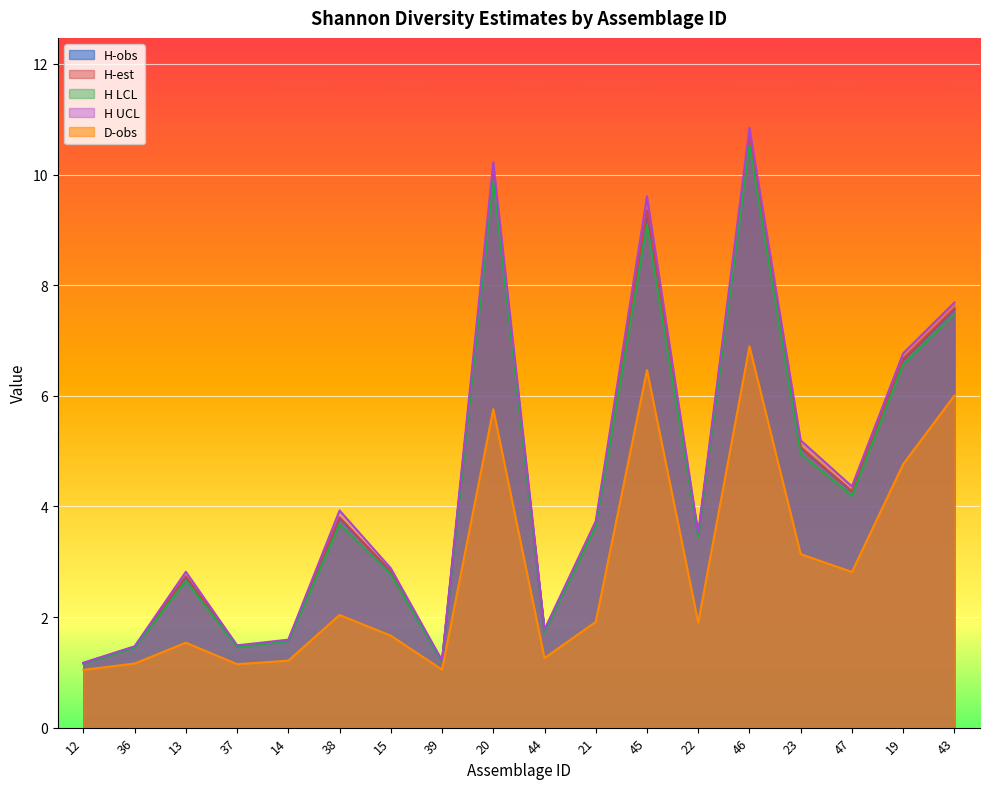

At which category is the sum across all series the highest?

46